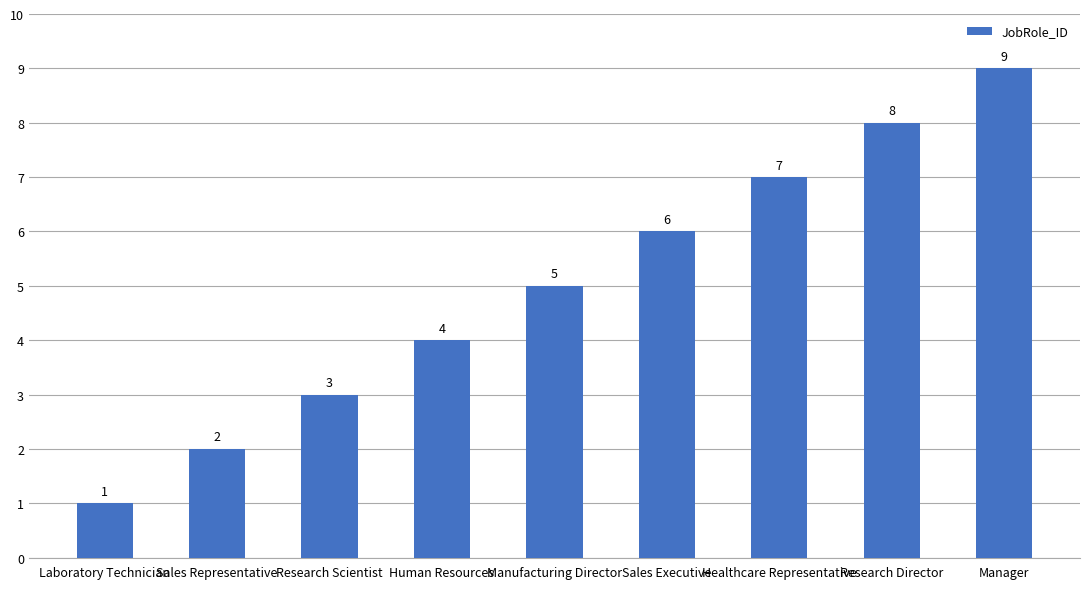

The value at Research Scientist is 5. True or false?

False